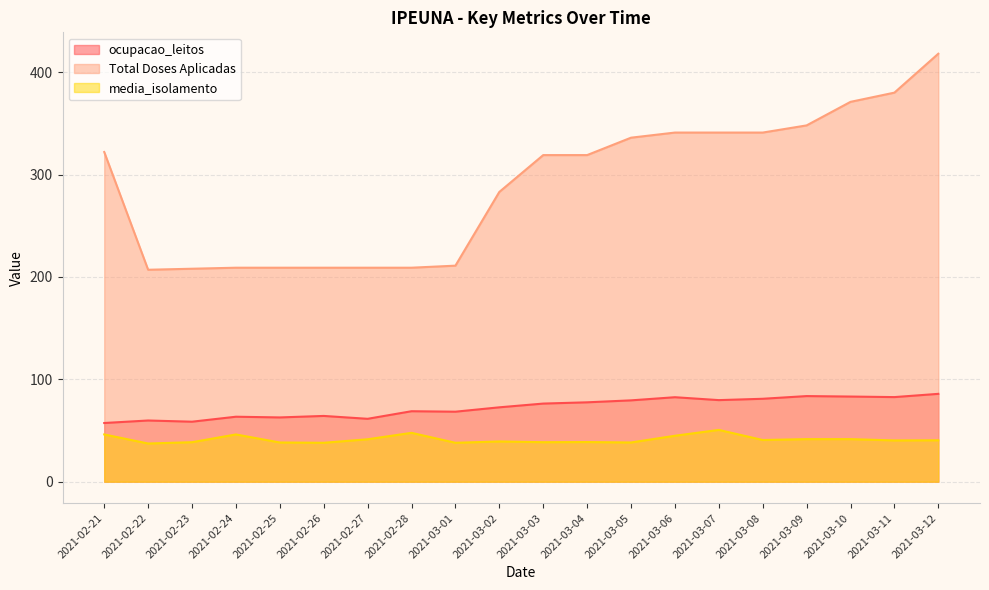

True or false: media_isolamento and ocupacao_leitos cross at least once.

False